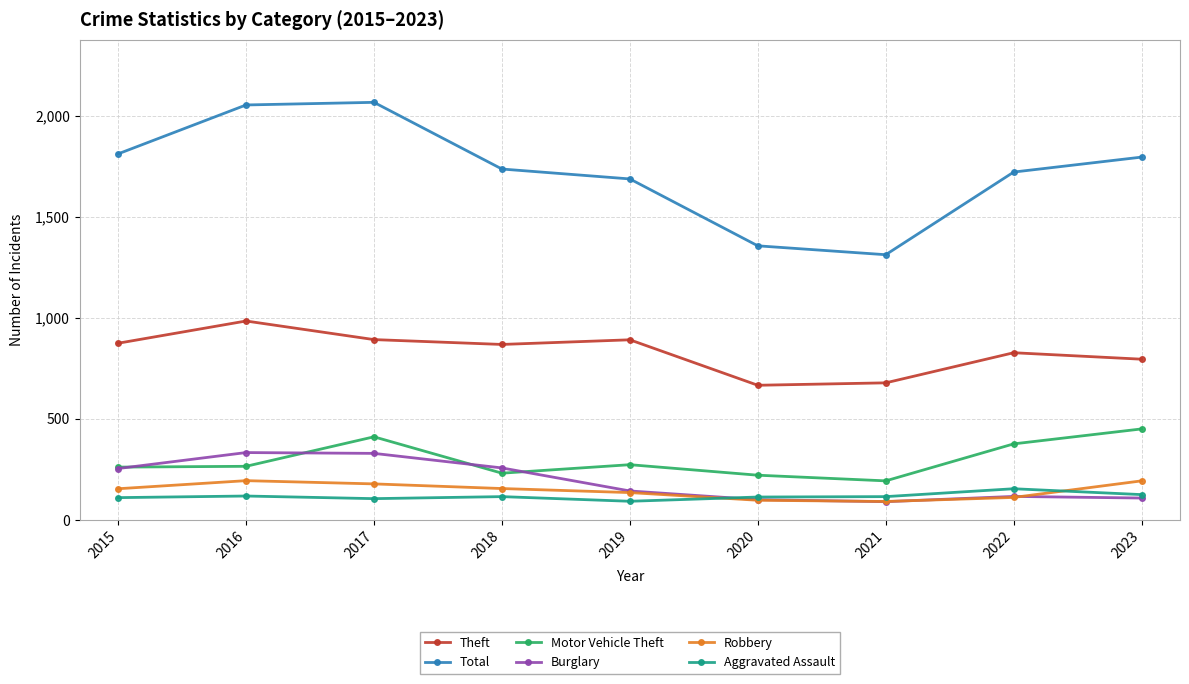

Is the value of Theft at 2016 greater than the value of Motor Vehicle Theft at 2023?

Yes